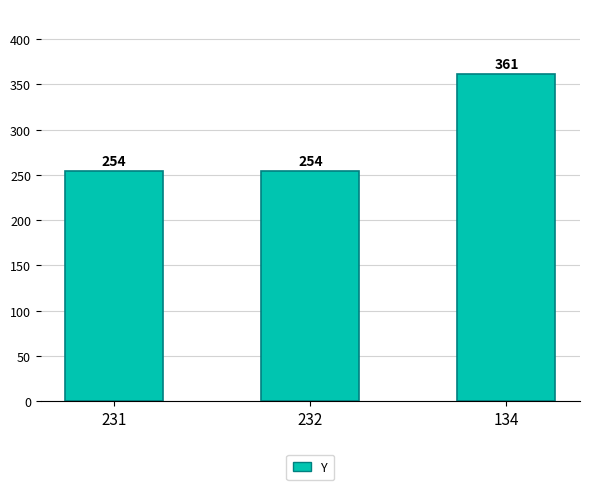

What is the value of the 3rd bar from the left?

361